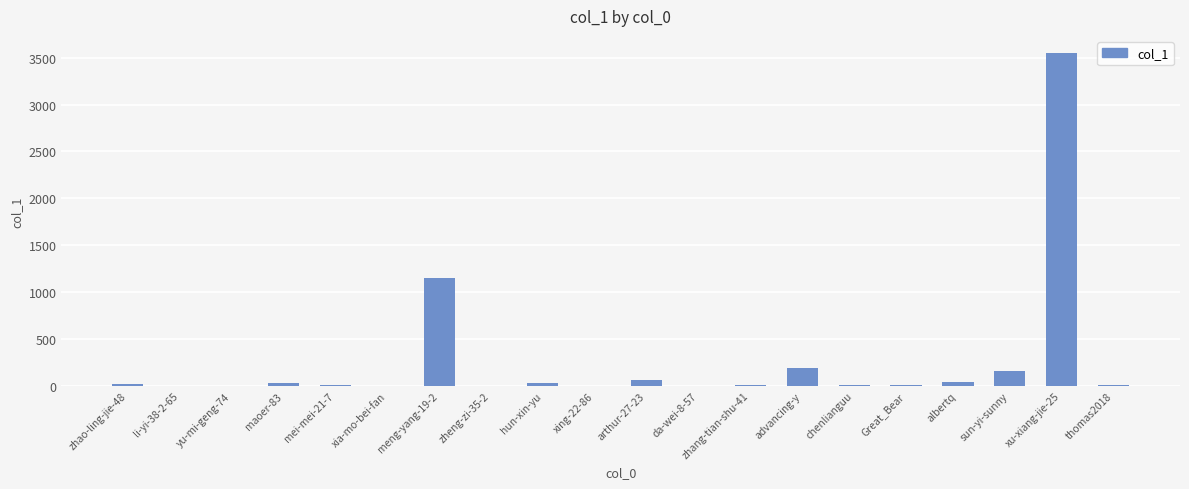

What is the greatest value displayed?

3554